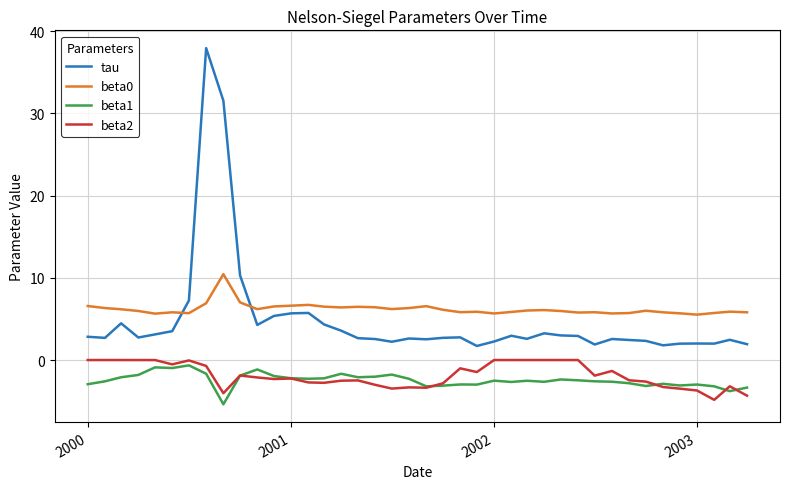

What is the maximum value for tau?

37.9